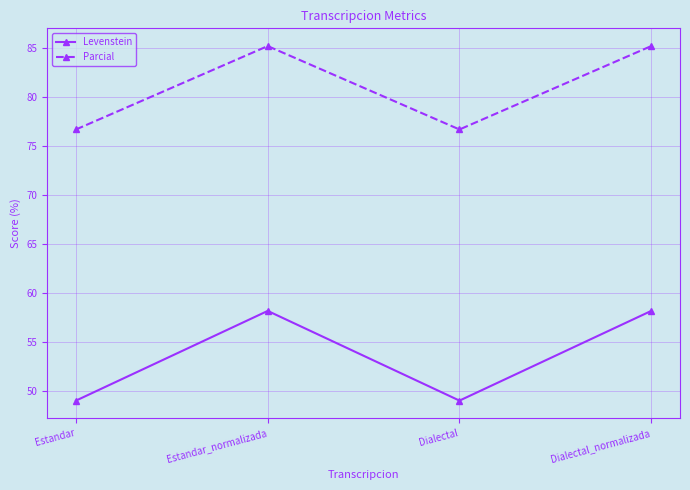

What is the label of the 2nd point from the left?

Estandar_normalizada